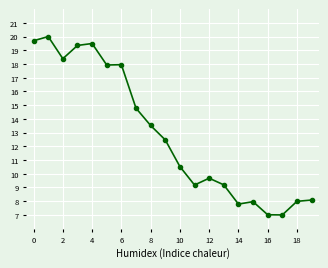

What is the difference between the maximum and minimum values?

13.0